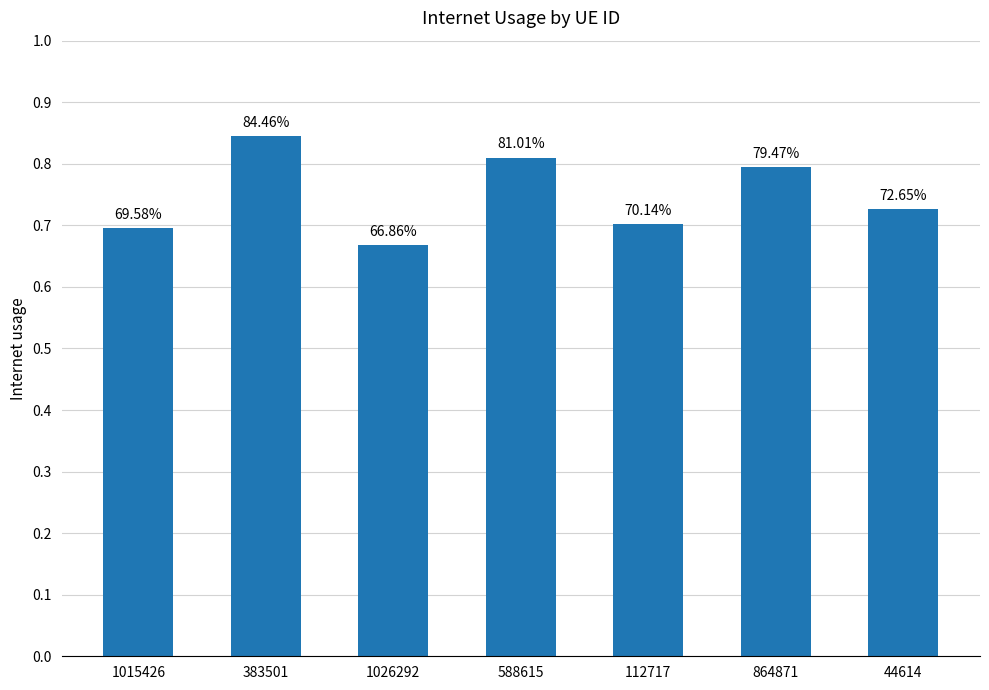

What is the change in value from 383501 to 44614?

-0.1